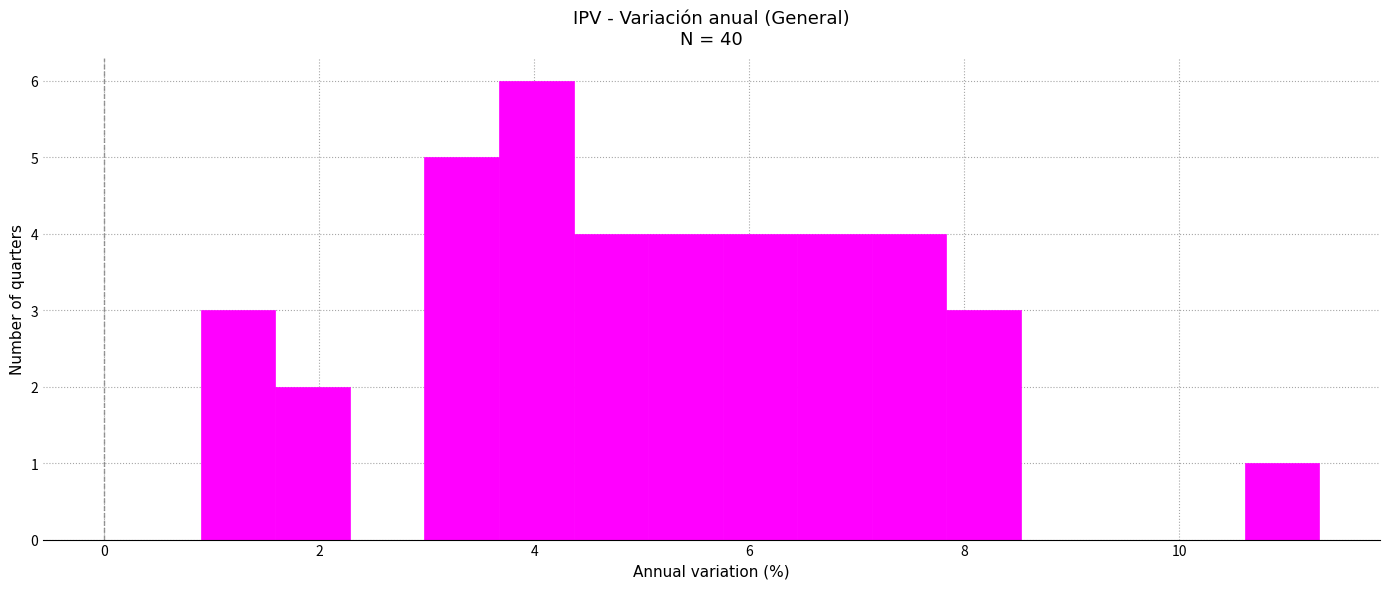

Around what value on the x-axis is the tallest bar? Give the approximate position of its centre, as read against the axis.

4.0